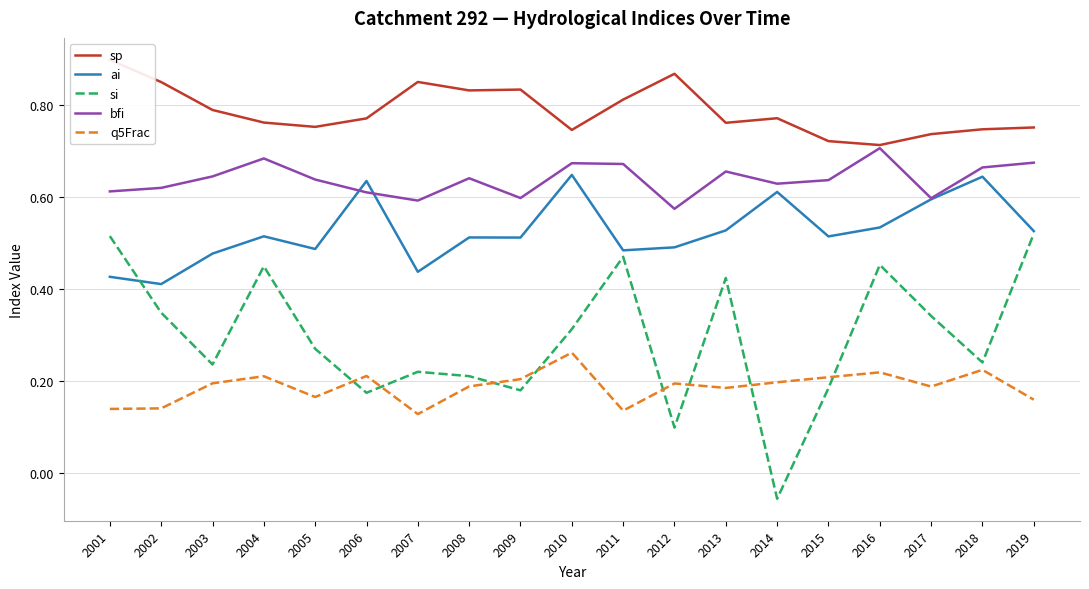

The value of sp at 2007 is 0.6. True or false?

False